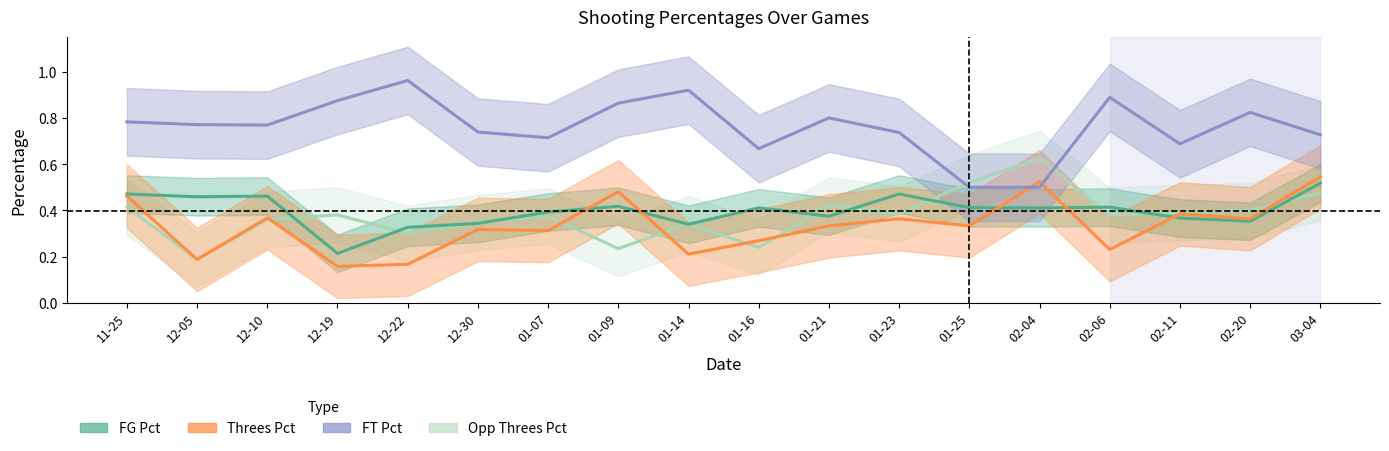

In FG Pct, how many points are lower than both neighbors (excluding endpoints)?

6